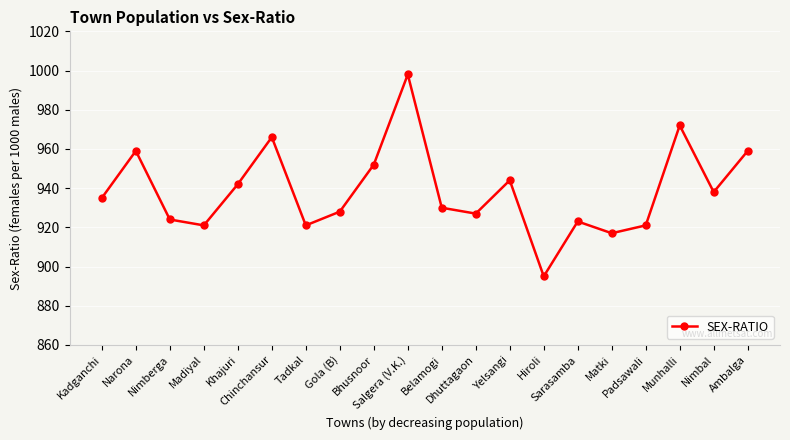

How many data points does each series have?

20